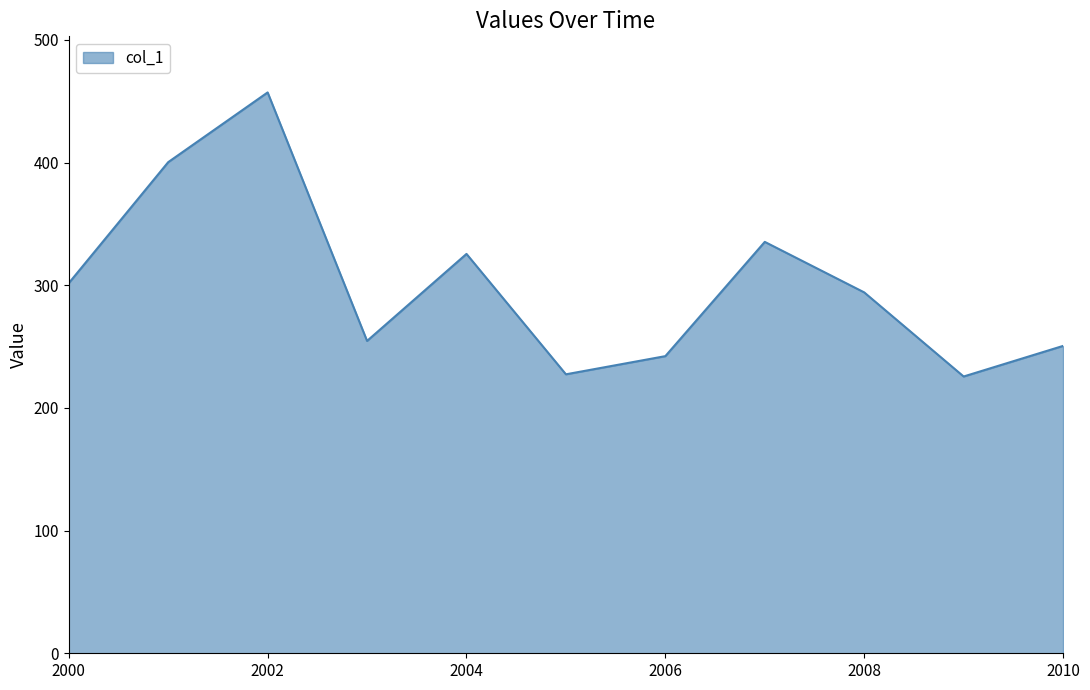

What is the maximum value shown in the chart?

457.3